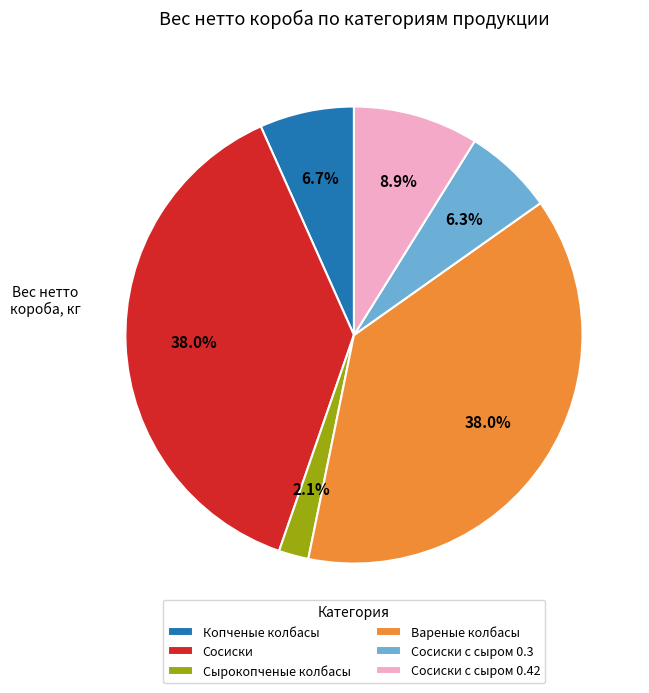

What percentage is the Сосиски slice, to the nearest percent?

38%